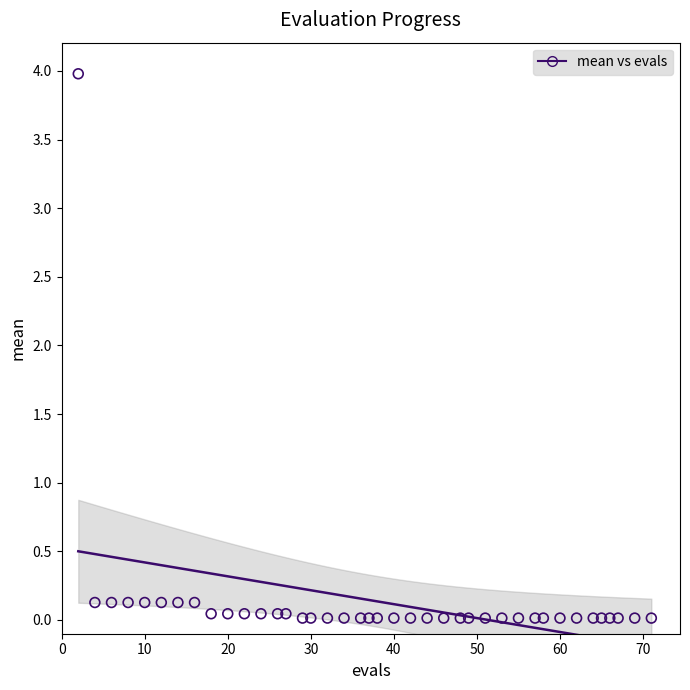

What is the range of Y values (max minus min)?

4.0